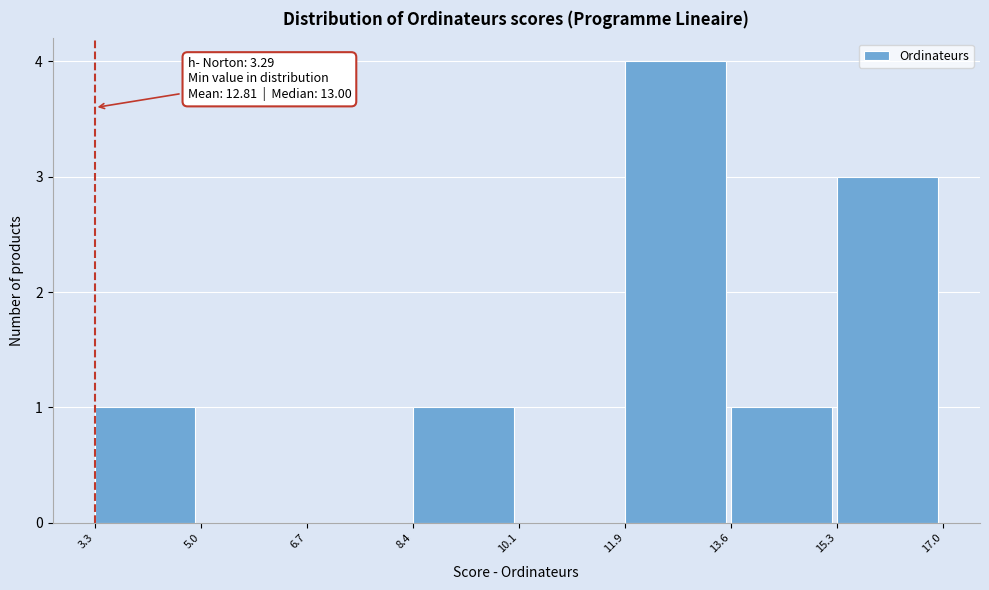

Over which range of the x-axis is the bar tallest?

11.9 to 13.6